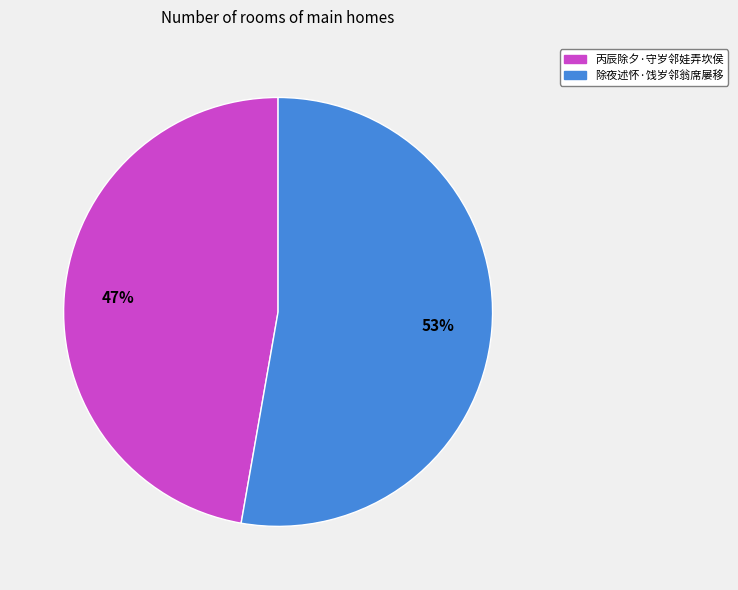

To the nearest percent, what percentage of the pie is 丙辰除夕·守岁邻娃弄坎侯?

47%